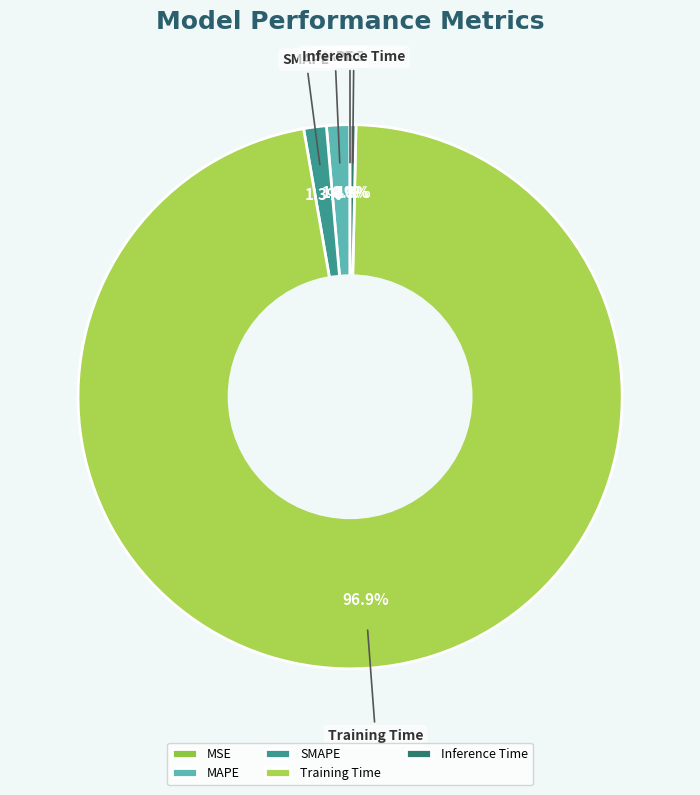

What percentage is NOT represented by SMAPE?

98.7%